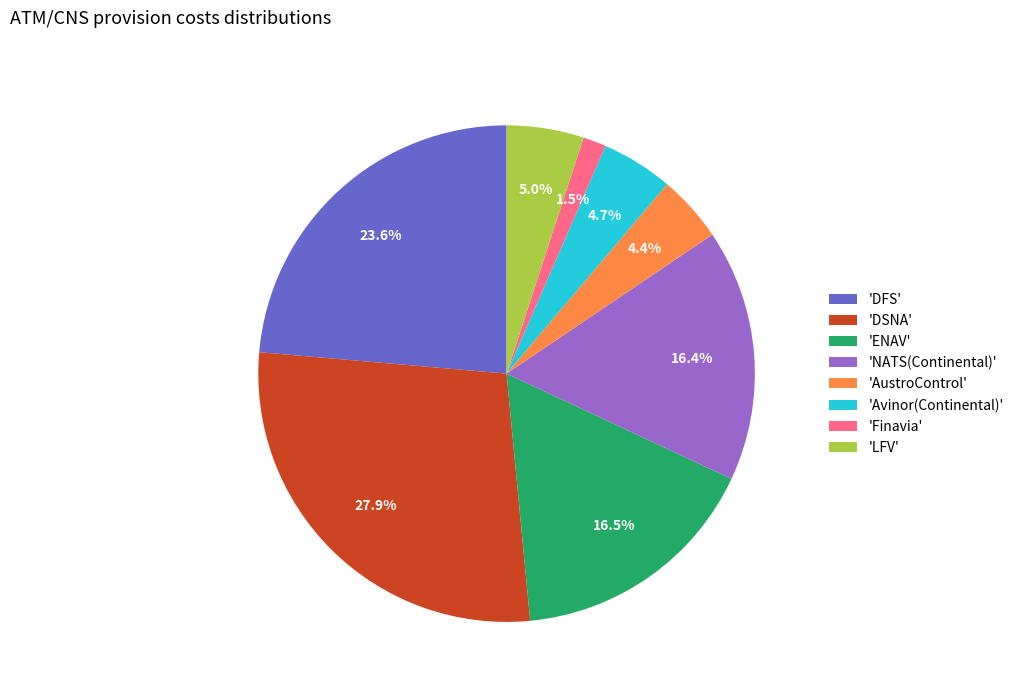

How much of the chart is everything except 'DSNA'?

72.1%